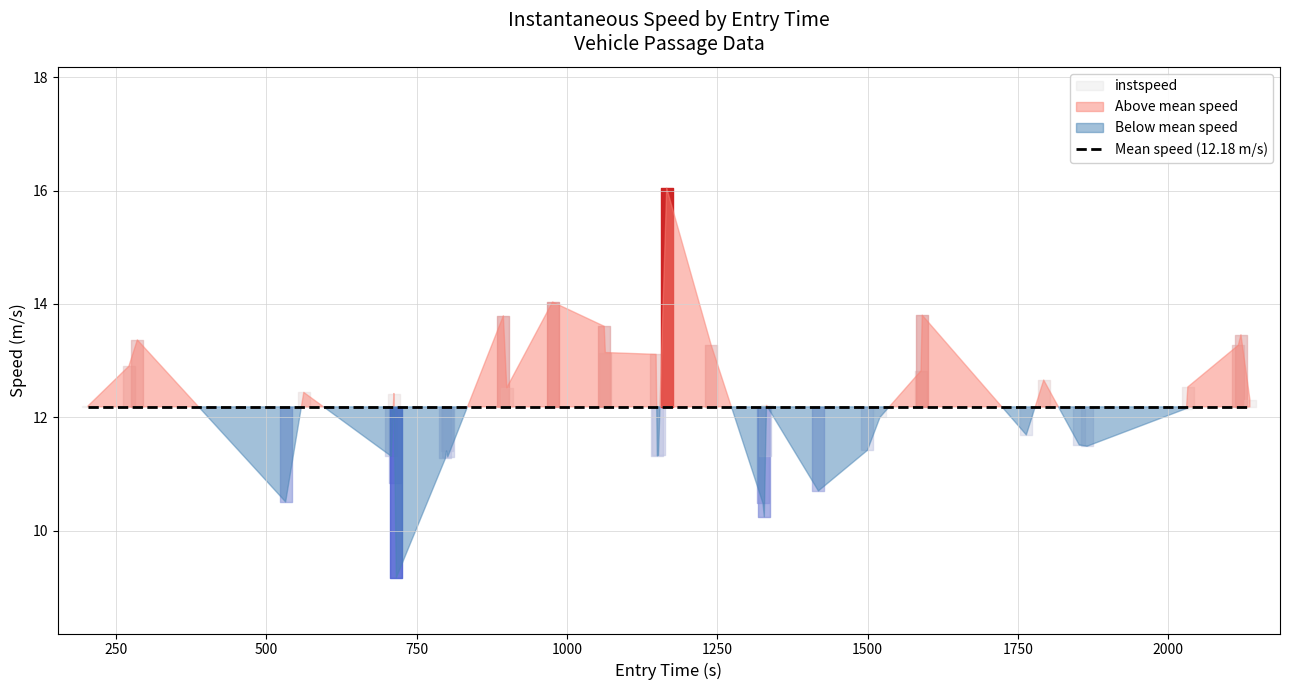

What is the minimum value shown in the chart?

9.2